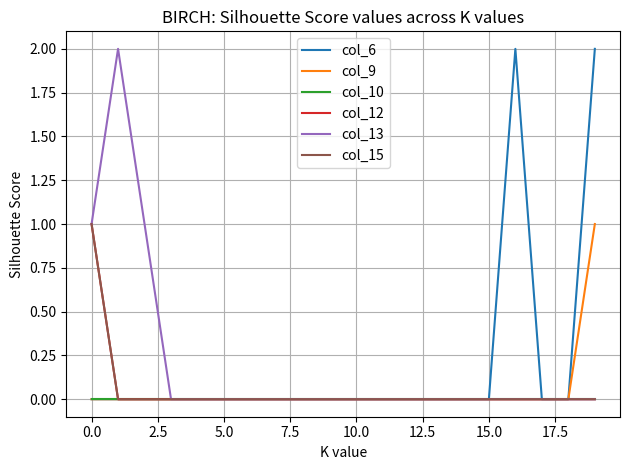

Is this an area chart (filled region under the line)?

No